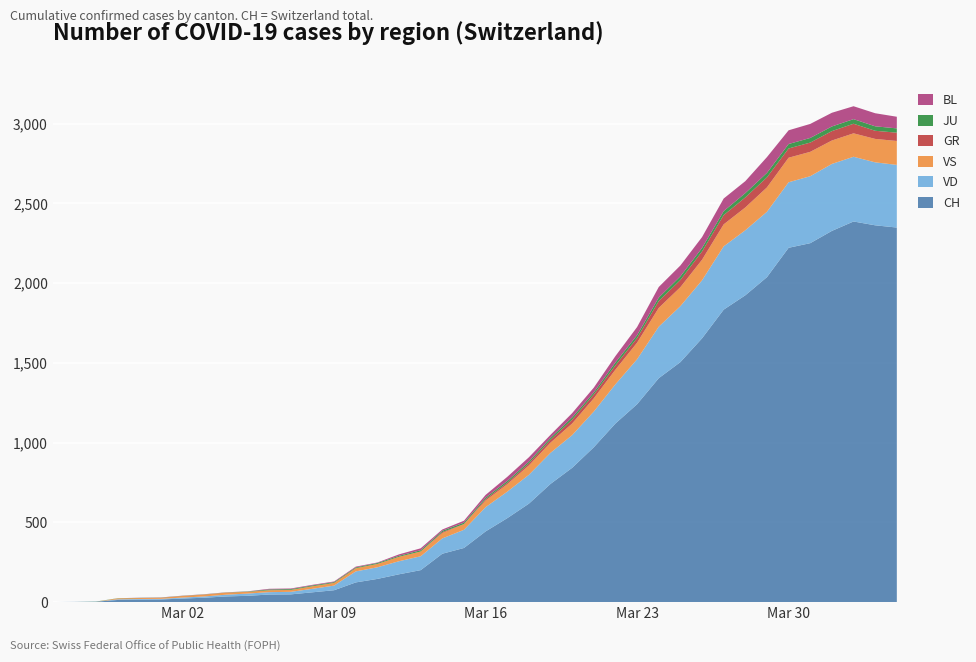

Reading right to left, what are all the values shown in this chart?

CH: 39=2349	38=2363	37=2387	36=2328	35=2251	34=2222	33=2038	32=1924	31=1834	30=1654	29=1505	28=1404	27=1241	26=1120	25=971	24=842	23=741	22=617	21=526	20=443	19=339	18=303	17=200	16=174	15=145	14=123	13=74	12=61	11=48	10=47	9=39	8=35	7=27	6=22	5=16	4=15	3=13	2=2	1=1	0=0
VD: 39=393	38=395	37=406	36=420	35=420	34=411	33=410	32=408	31=397	30=364	29=351	28=323	27=282	26=246	25=224	24=205	23=195	22=181	21=166	20=152	19=114	18=96	17=87	16=82	15=73	14=69	13=29	12=22	11=16	10=15	9=14	8=11	7=8	6=6	5=4	4=4	3=4	2=0	1=0	0=0
VS: 39=150	38=147	37=147	36=147	35=153	34=154	33=153	32=143	31=138	30=129	29=119	28=118	27=104	26=92	25=83	24=73	23=64	22=59	21=47	20=42	19=36	18=34	17=30	16=28	15=21	14=20	13=17	12=16	11=12	10=12	9=11	8=13	7=12	6=10	5=7	4=6	3=6	2=0	1=0	0=0
GR: 39=52	38=51	37=60	36=59	35=58	34=58	33=63	32=63	31=58	30=52	29=45	28=43	27=29	26=27	25=24	24=24	23=18	22=13	21=9	20=9	19=0	18=6	17=0	16=0	15=0	14=0	13=0	12=0	11=0	10=0	9=0	8=0	7=0	6=0	5=0	4=0	3=0	2=0	1=0	0=0
JU: 39=27	38=28	37=29	36=29	35=29	34=28	33=28	32=27	31=25	30=22	29=23	28=22	27=18	26=18	25=13	24=14	23=12	22=11	21=11	20=9	19=9	18=8	17=8	16=6	15=6	14=5	13=5	12=5	11=5	10=5	9=2	8=1	7=1	6=1	5=1	4=1	3=1	2=1	1=0	0=0
BL: 39=73	38=82	37=81	36=86	35=88	34=86	33=99	32=75	31=79	30=68	29=68	28=66	27=51	26=40	25=30	24=27	23=19	22=27	21=26	20=17	19=12	18=8	17=12	16=9	15=3	14=5	13=4	12=4	11=4	10=4	9=1	8=1	7=1	6=1	5=1	4=1	3=0	2=0	1=0	0=0